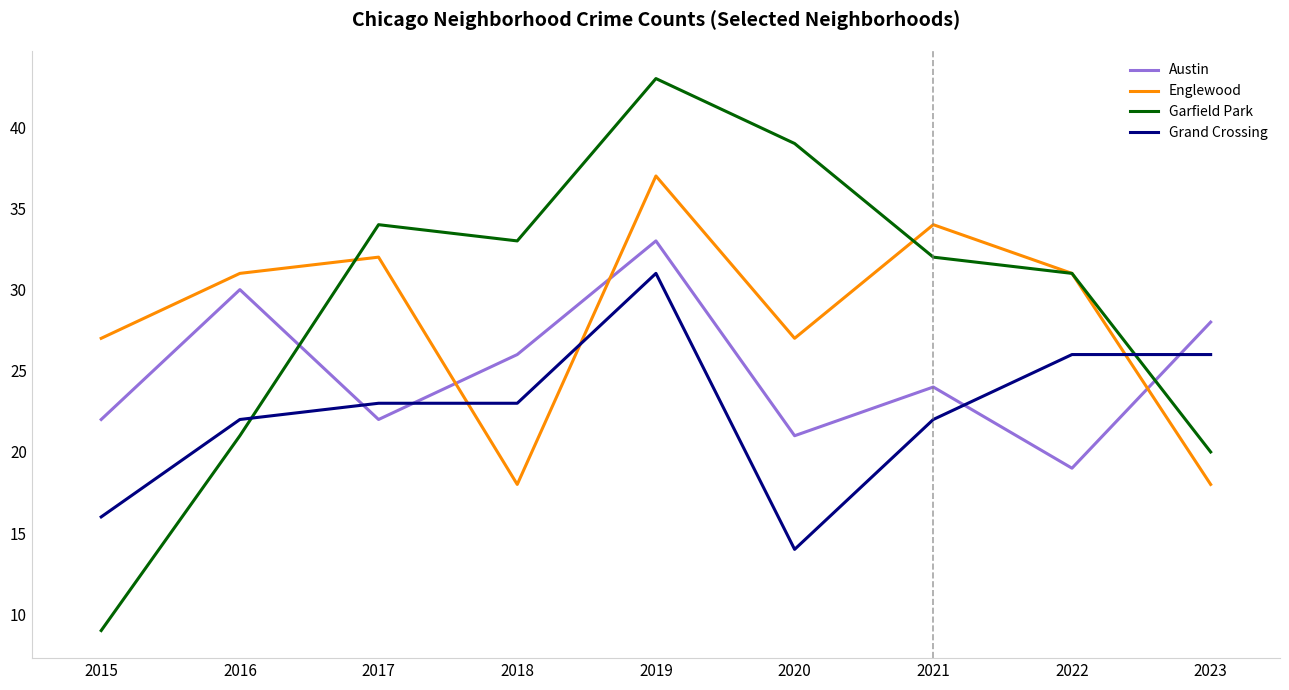

Does the chart have visible grid lines?

No